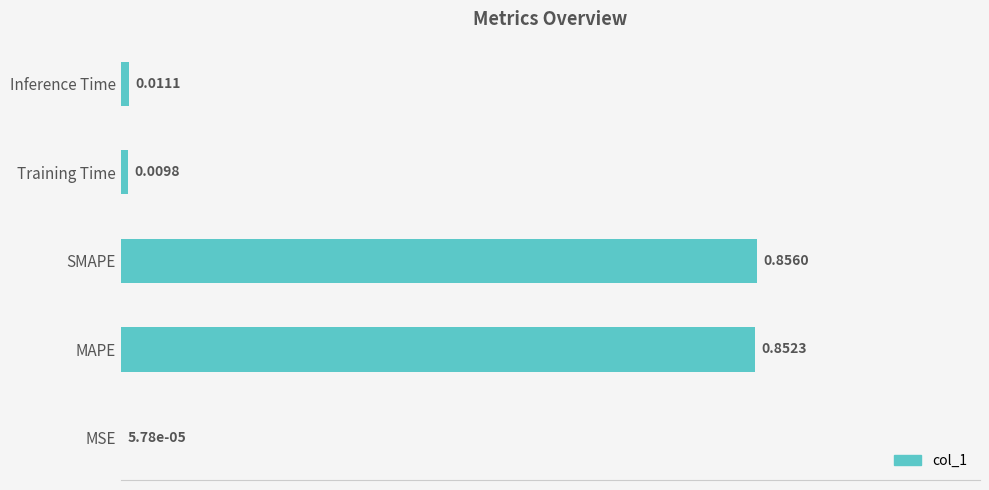

At which label is the value closest to 0?

MSE